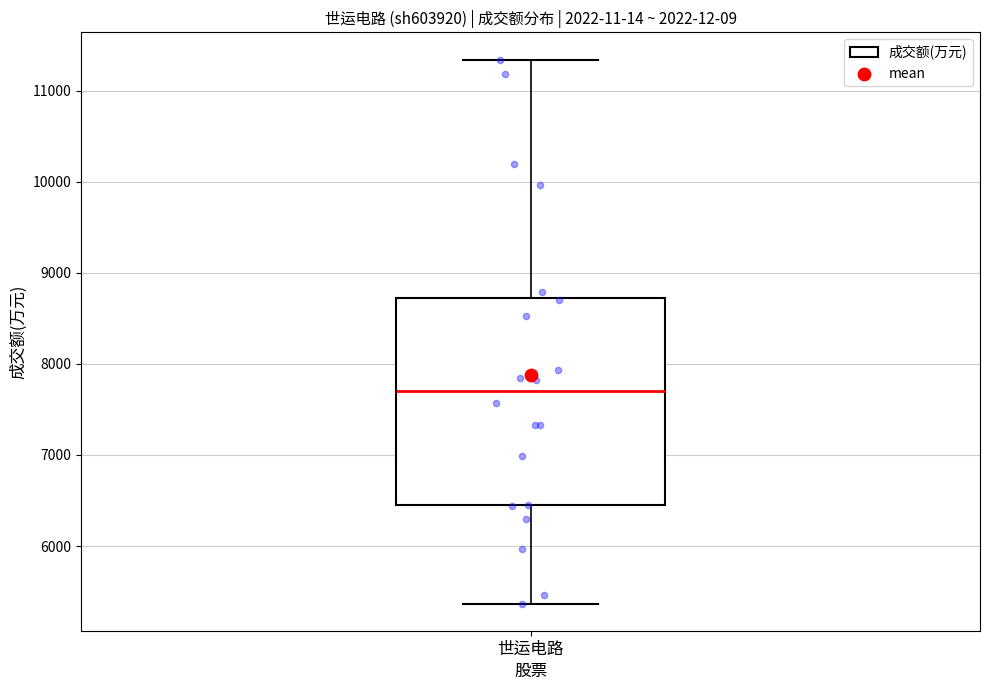

Read this box plot against the y-axis: the position of the median line, the range covered by the box, and the ends of both whiskers. The values are not printed on the chart, so give them approximately, as read against the axis.

median 7700, box 6400 to 8700, whiskers 5400 to 11300